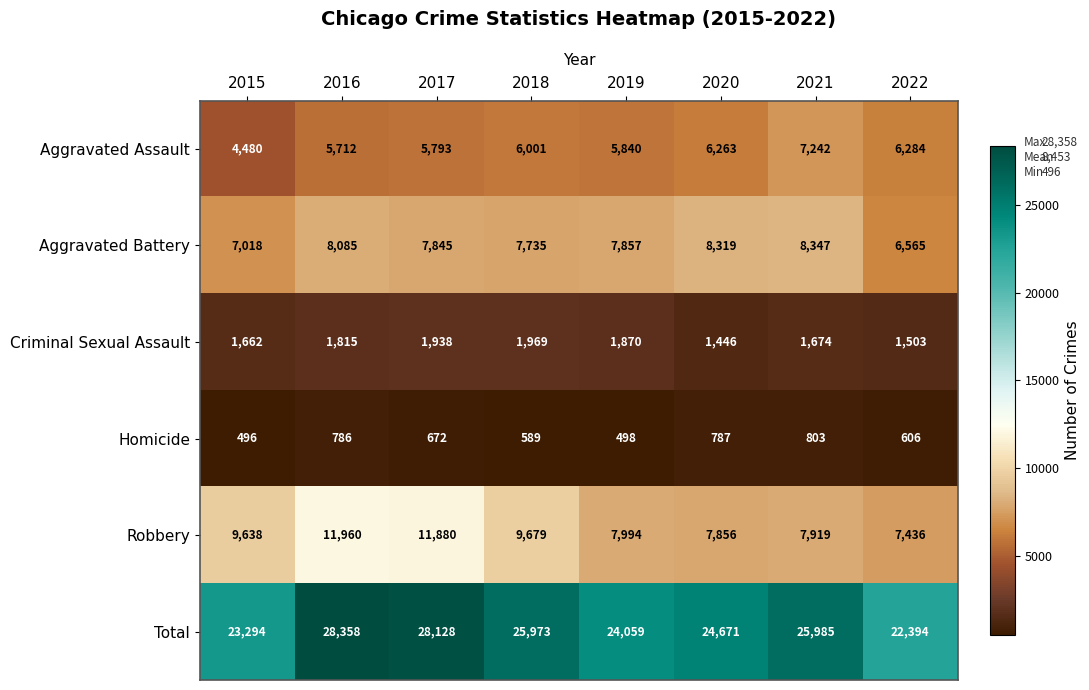

What is the approximate value of Aggravated Battery at 2016, to the nearest 50?

8100